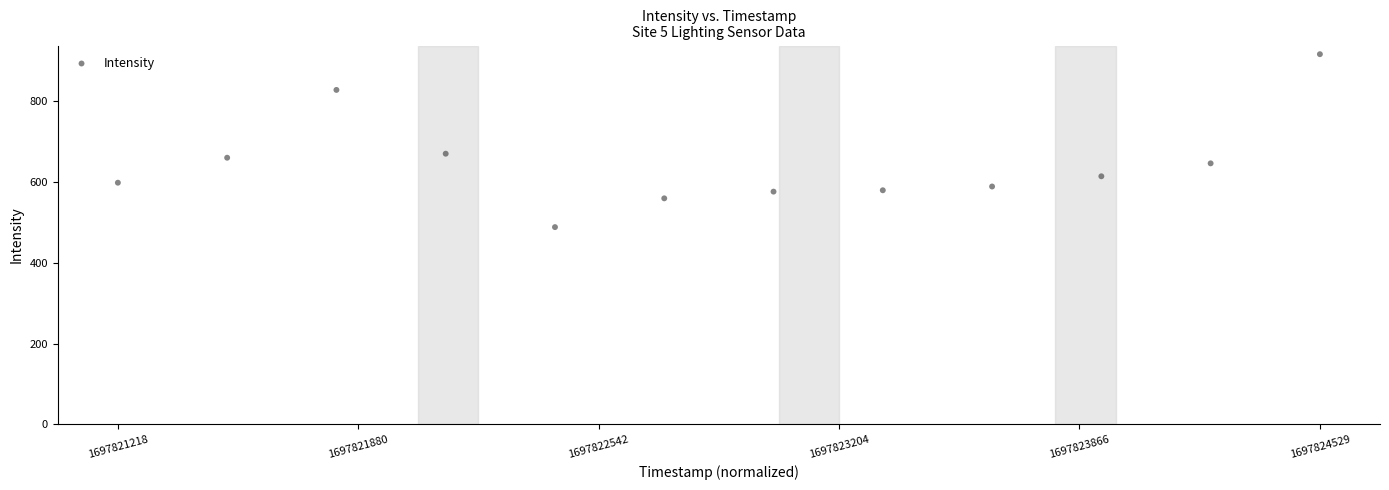

What Y value in the scatter plot is closest to 702?

670.1